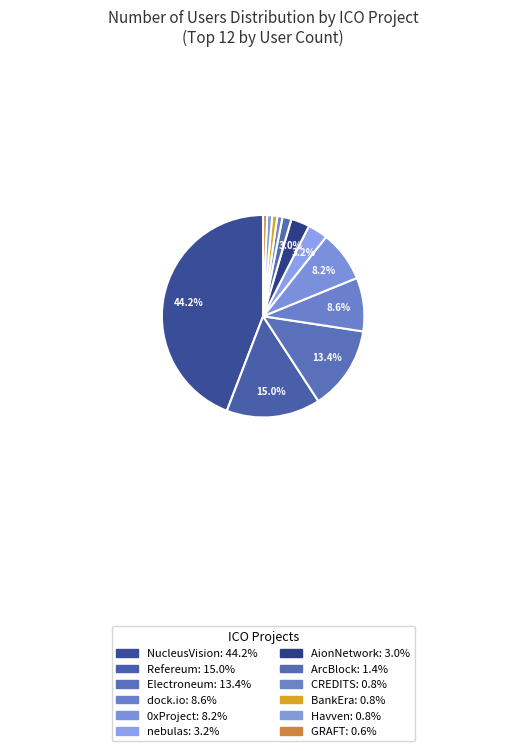

How many slices are in this pie chart?

12